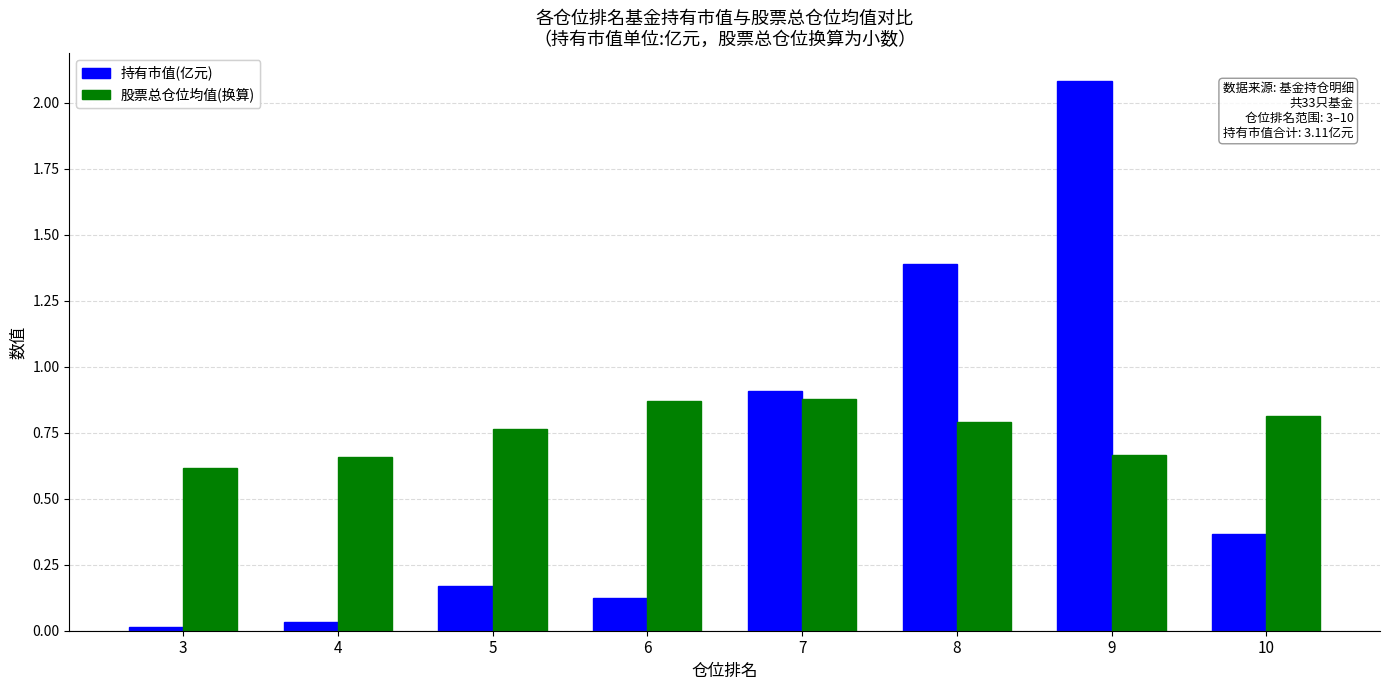

What is the total value across all series at 9?

2.7